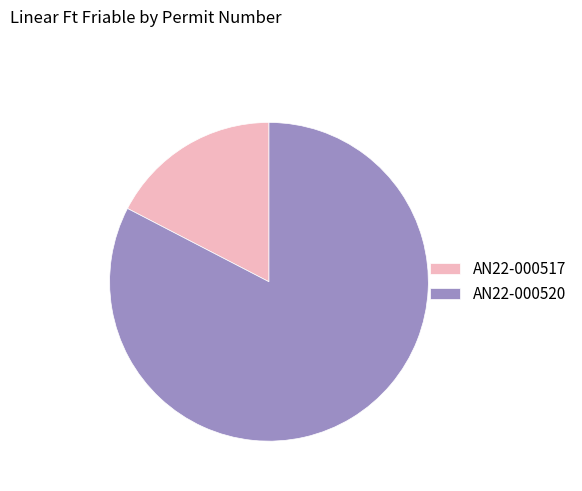

Which slice is the smallest?

AN22-000517